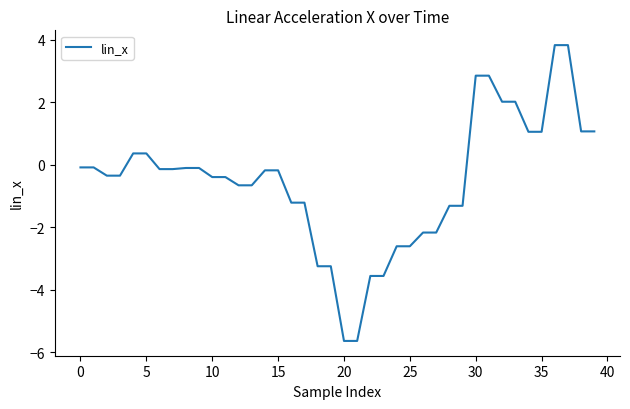

What is the difference between the maximum and minimum values?

9.5